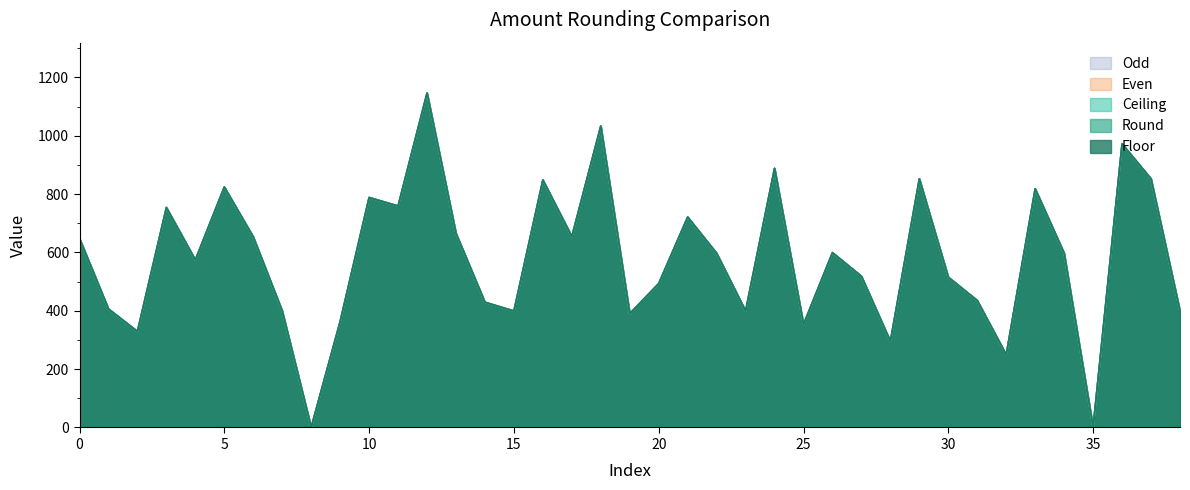

Reading left to right, extract all data points from this chart.

Ceiling: 648	406	329	754	574	824	653	399	0	363	788	759	1146	665	429	399	848	654	1033	390	493	721	597	399	888	353	599	518	295	852	515	435	249	818	597	0	972	852	399
Floor: 647	406	329	753	574	824	653	399	0	363	788	759	1146	665	429	399	848	654	1033	390	493	721	597	399	888	353	599	518	295	852	514	435	249	818	597	0	972	852	399
Round: 648	406	329	754	574	824	653	399	0	363	788	759	1146	665	429	399	848	654	1033	390	493	721	597	399	888	353	599	518	295	852	516	435	249	818	597	0	972	852	399
Odd: 649	407	329	755	575	825	653	399	1	363	789	759	1147	665	429	399	849	655	1033	391	493	721	597	399	889	353	599	519	295	853	515	435	249	819	597	1	973	853	399
Even: 648	406	330	754	574	824	654	400	0	364	788	760	1146	666	430	400	848	654	1034	390	494	722	598	400	888	354	600	518	296	852	514	436	250	818	598	0	972	852	400